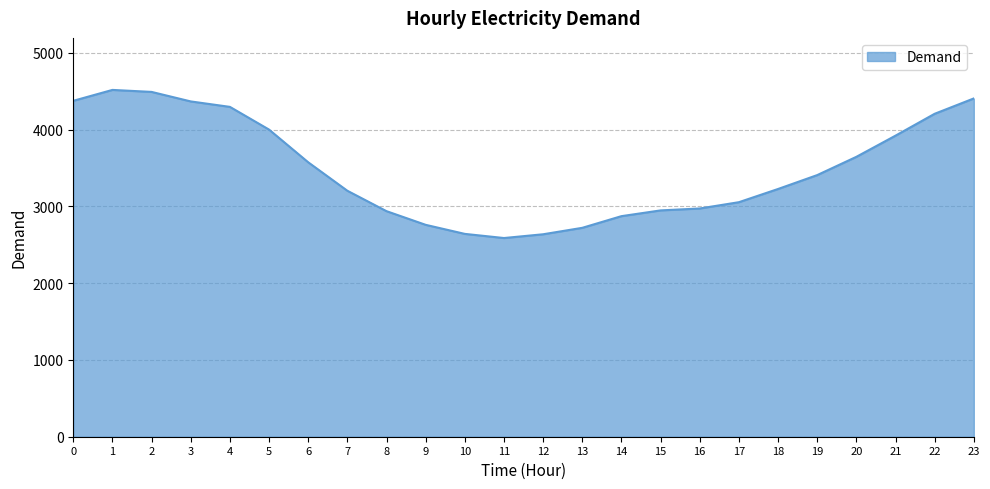

What is the sum of the values at 9 and 14?

5635